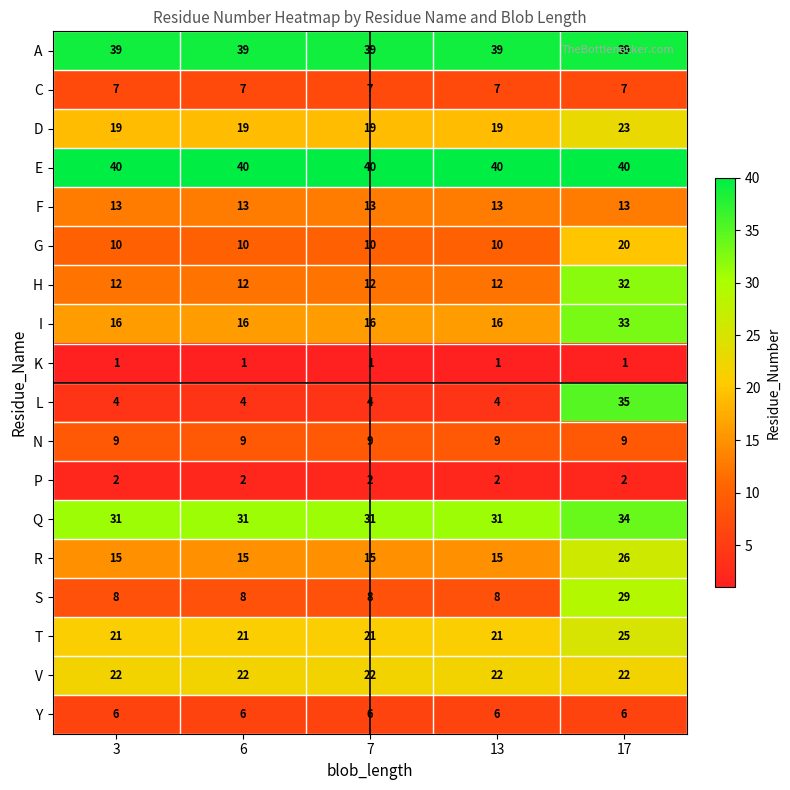

What is the minimum value for F?

13